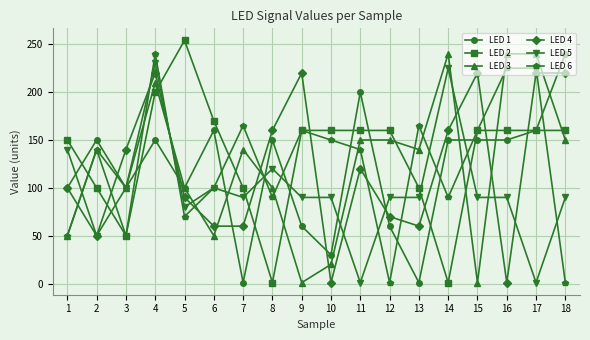

True or false: LED 5 has a value of 90 at 12.

True